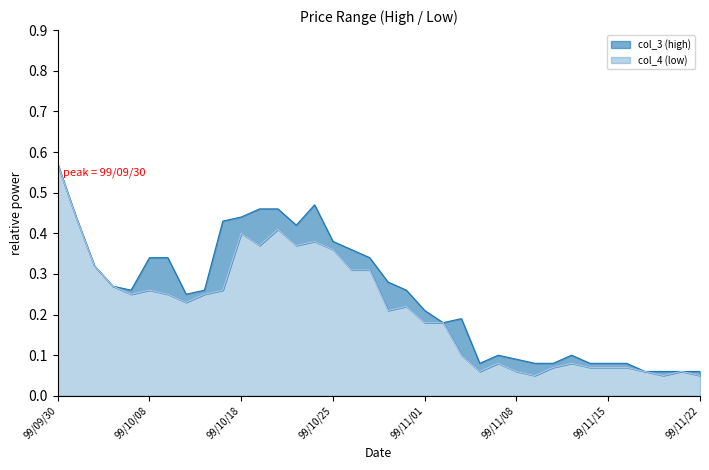

Where is the first local maximum for col_4?

99/10/08